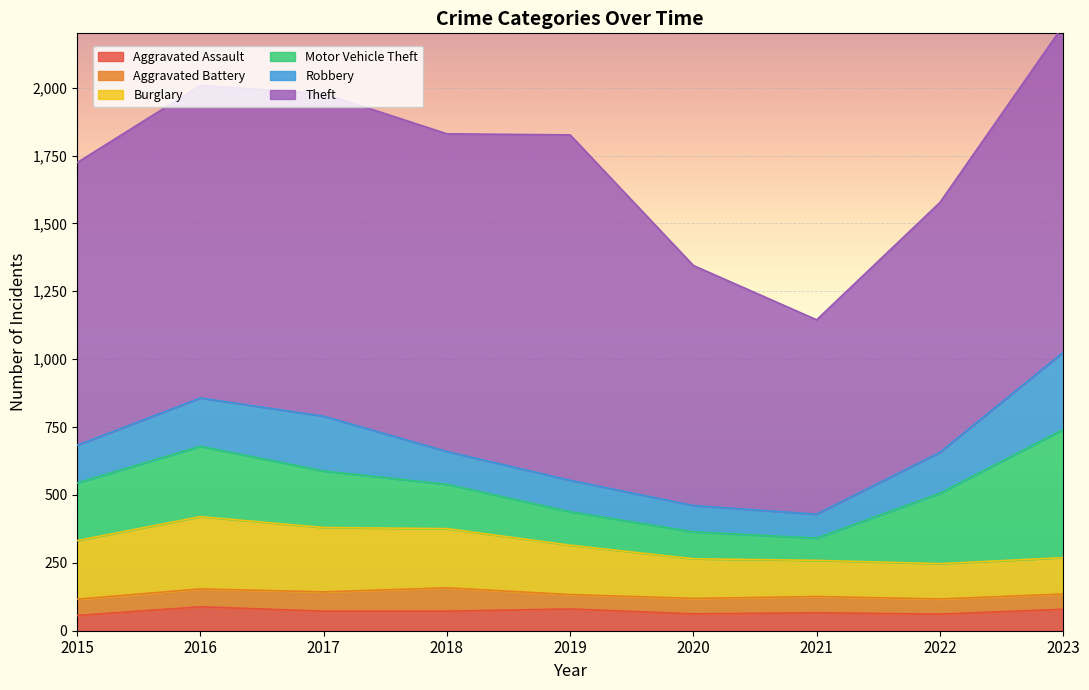

What is the average value of the Aggravated Battery series?

63